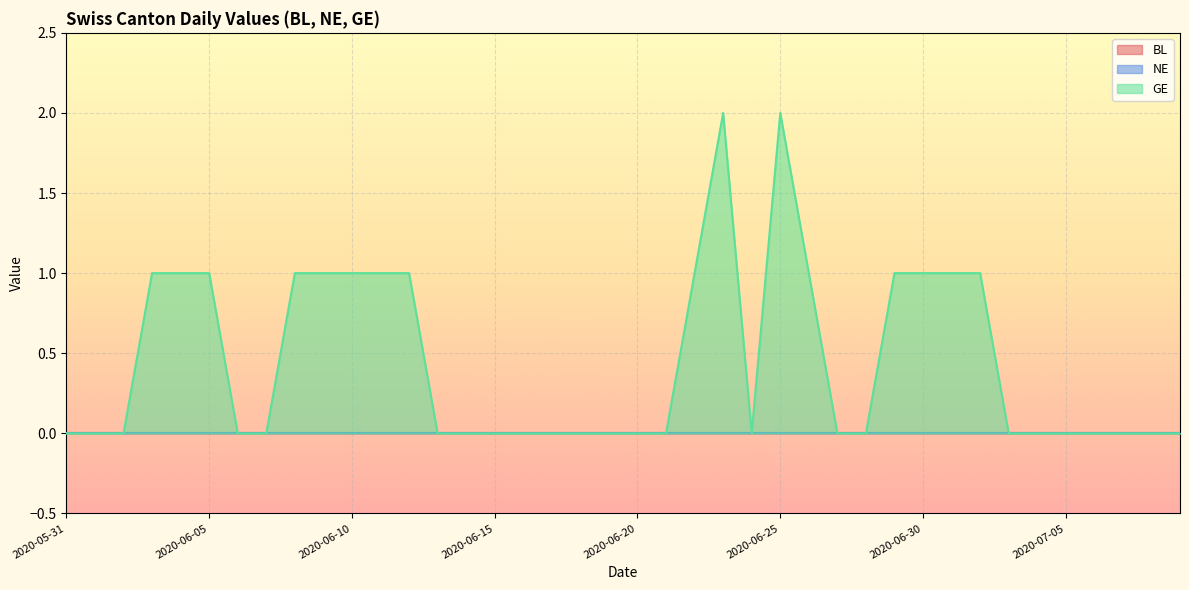

Which series has the largest range (max minus min)?

GE